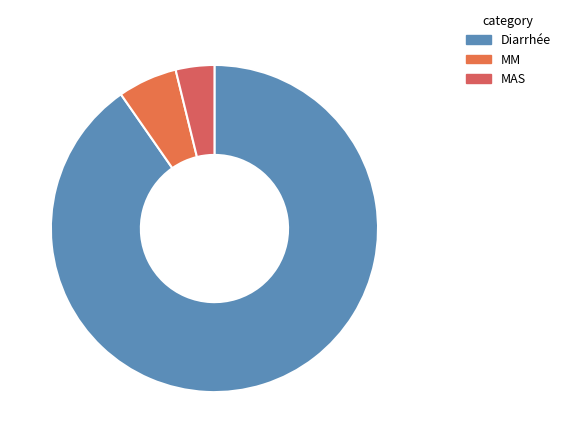

The Diarrhée slice represents 90% of the pie. True or false?

True